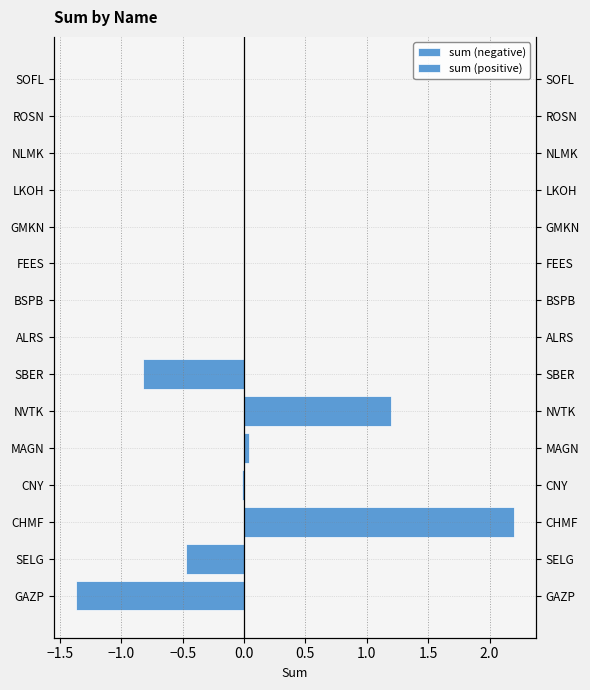

At how many categories does at least one series exceed 0?

3